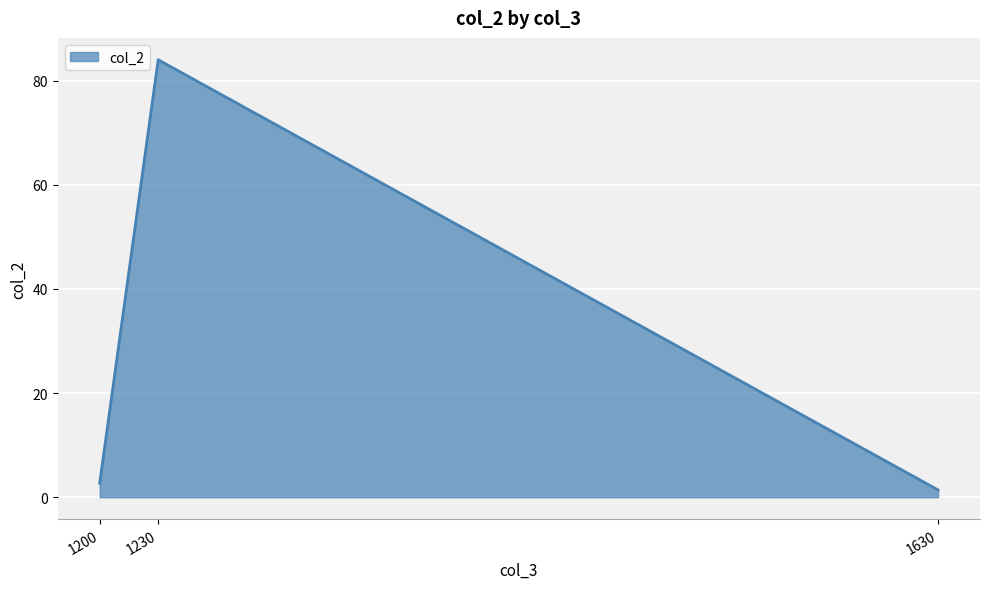

Reading left to right, transcribe all the data shown in this chart.

1200=2.7	1230=84.0	1630=1.4